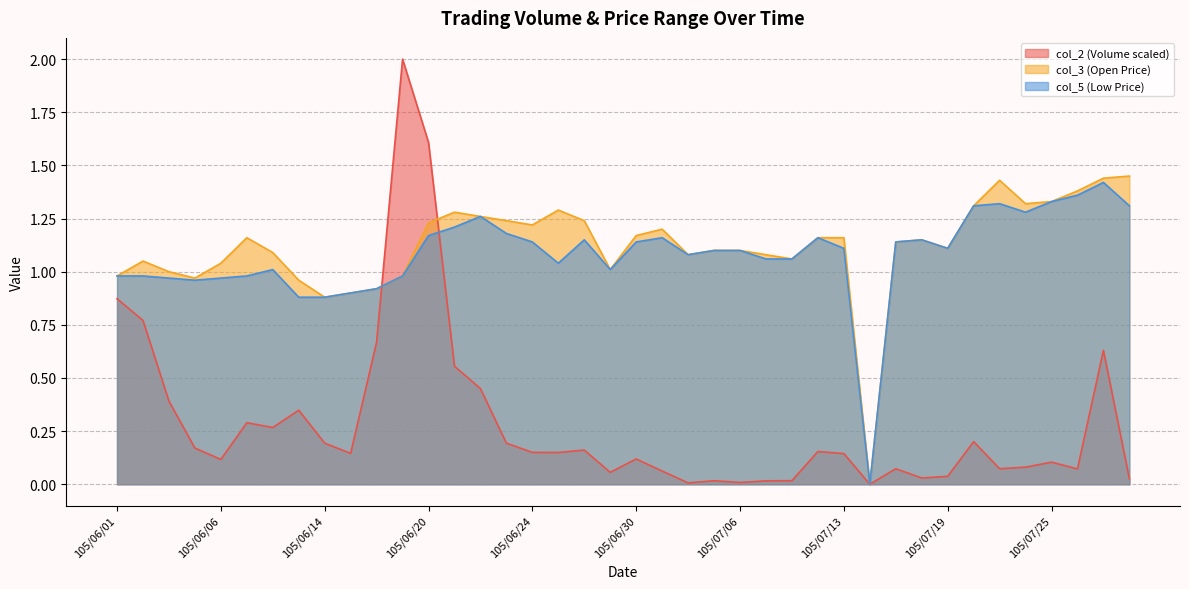

What is the label of the 25th point from the right?

105/06/23